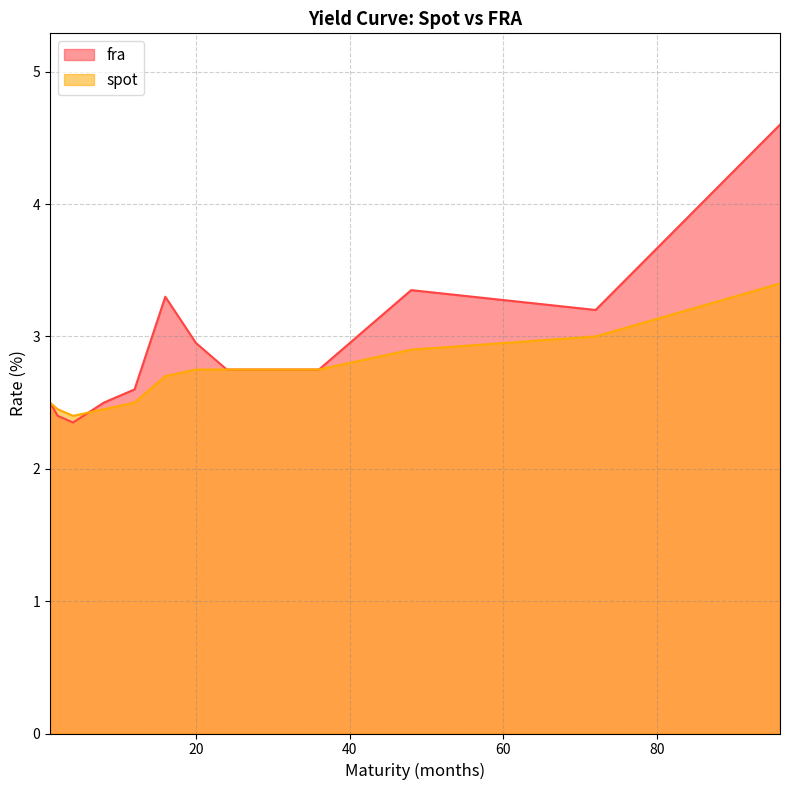

List the labels in order of spot value, largest first.

96, 72, 48, 20, 24, 36, 16, 1, 12, 2, 8, 4